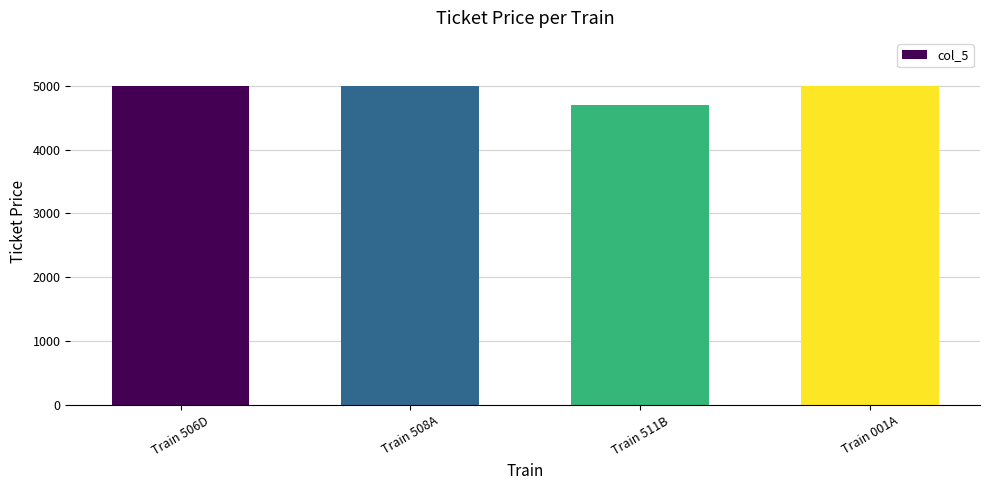

What is the difference between the values at Train 001A and Train 511B?

300